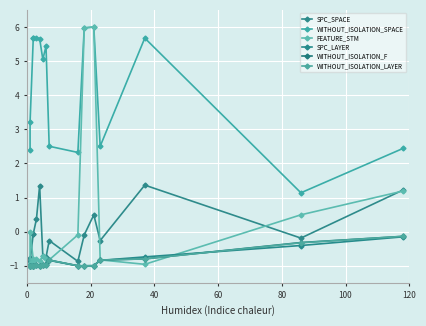

Is the value of WITHOUT_ISOLATION_LAYER at 100 greater than the value of WITHOUT_ISOLATION_SPACE at 14?

No